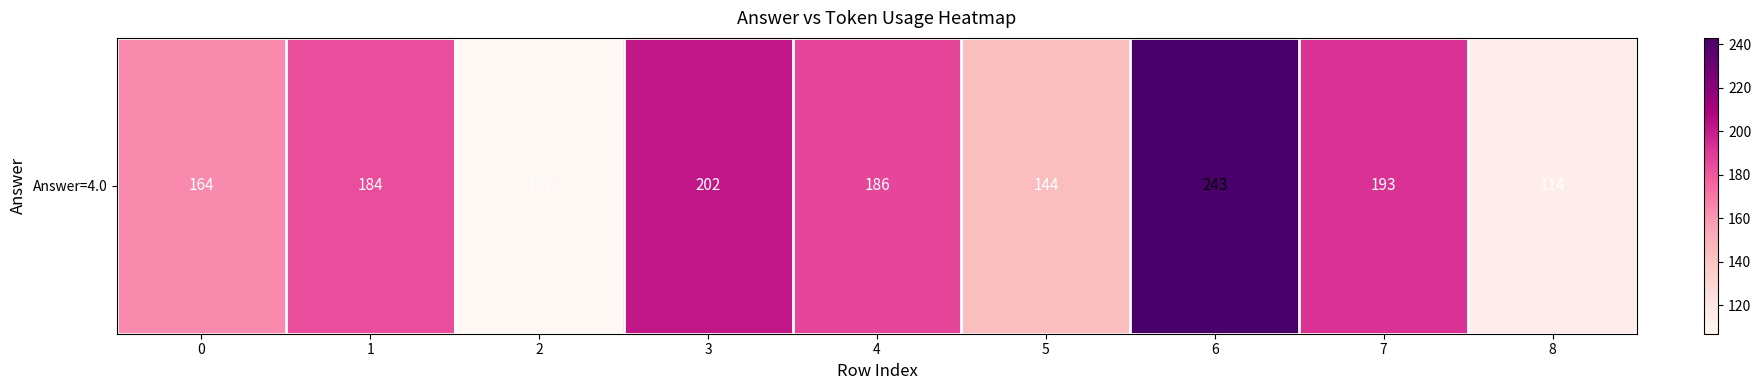

What value does the data have at 8?

114